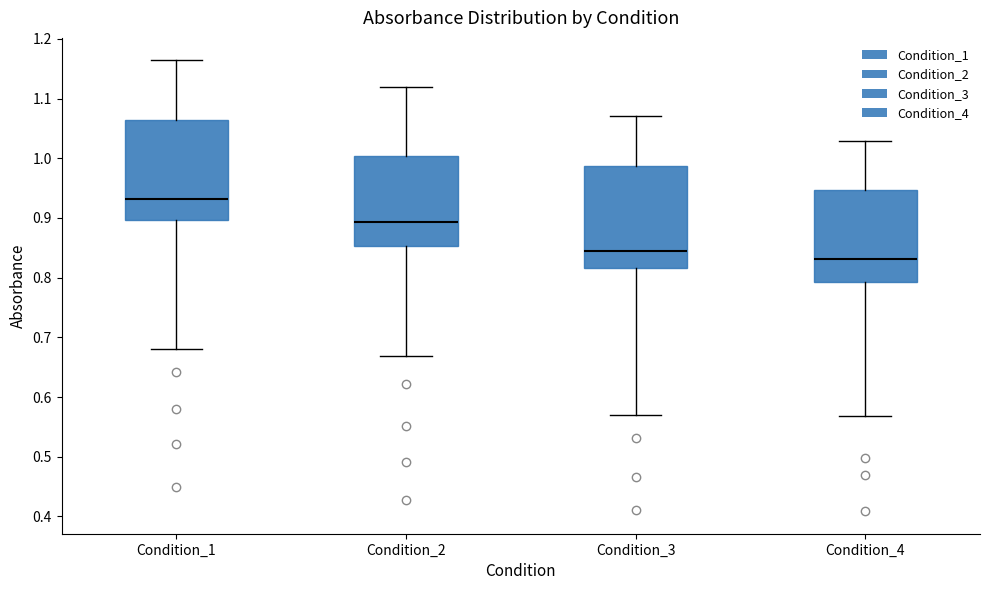

Reading left to right, read every box against the y-axis: the position of its median line, the range the box covers, and the ends of its whiskers. The values are not printed on the chart, so give them approximately, as read against the axis.

Condition_1: median 0.93, box 0.90 to 1.06, whiskers 0.68 to 1.16
Condition_2: median 0.89, box 0.85 to 1.00, whiskers 0.67 to 1.12
Condition_3: median 0.85, box 0.82 to 0.99, whiskers 0.57 to 1.07
Condition_4: median 0.83, box 0.79 to 0.95, whiskers 0.57 to 1.03